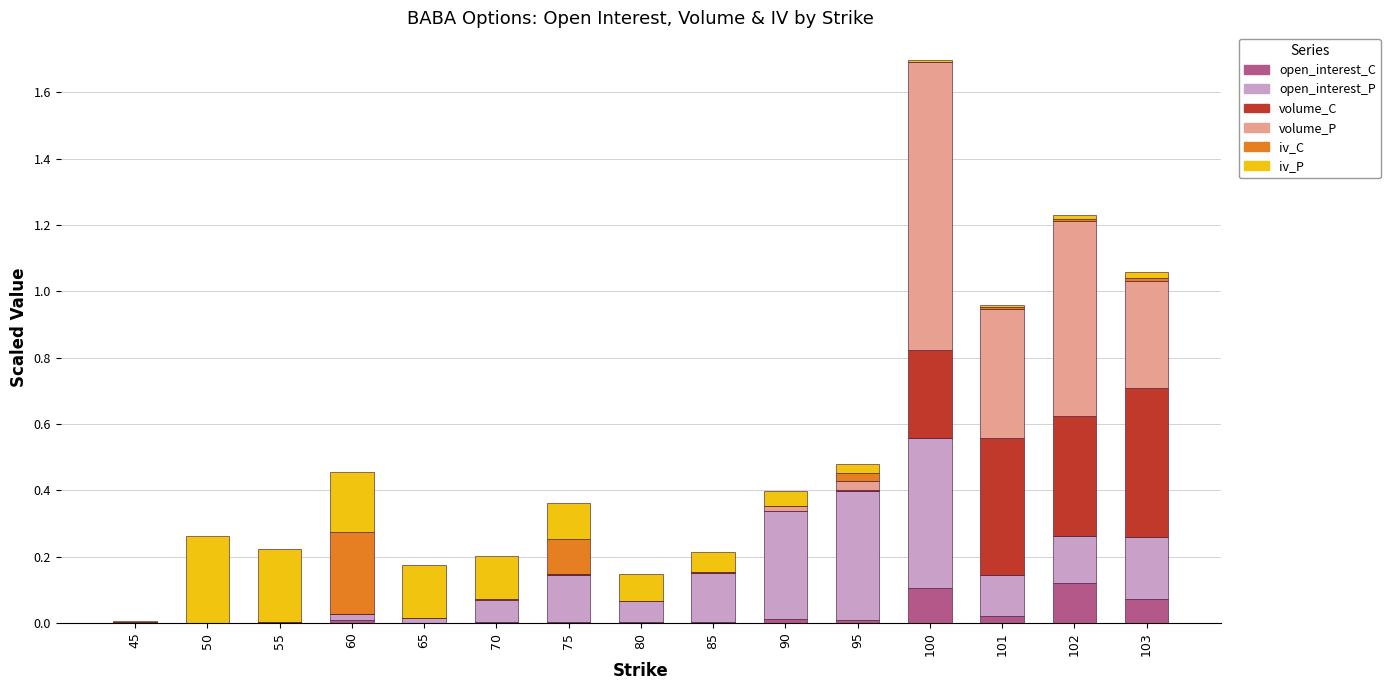

At which category is the sum across all series the highest?

100